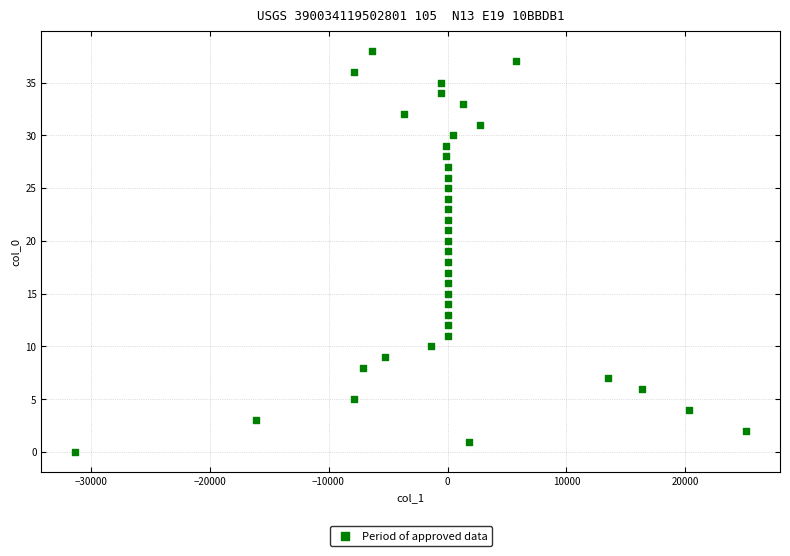

What is the range of Y values (max minus min)?

38